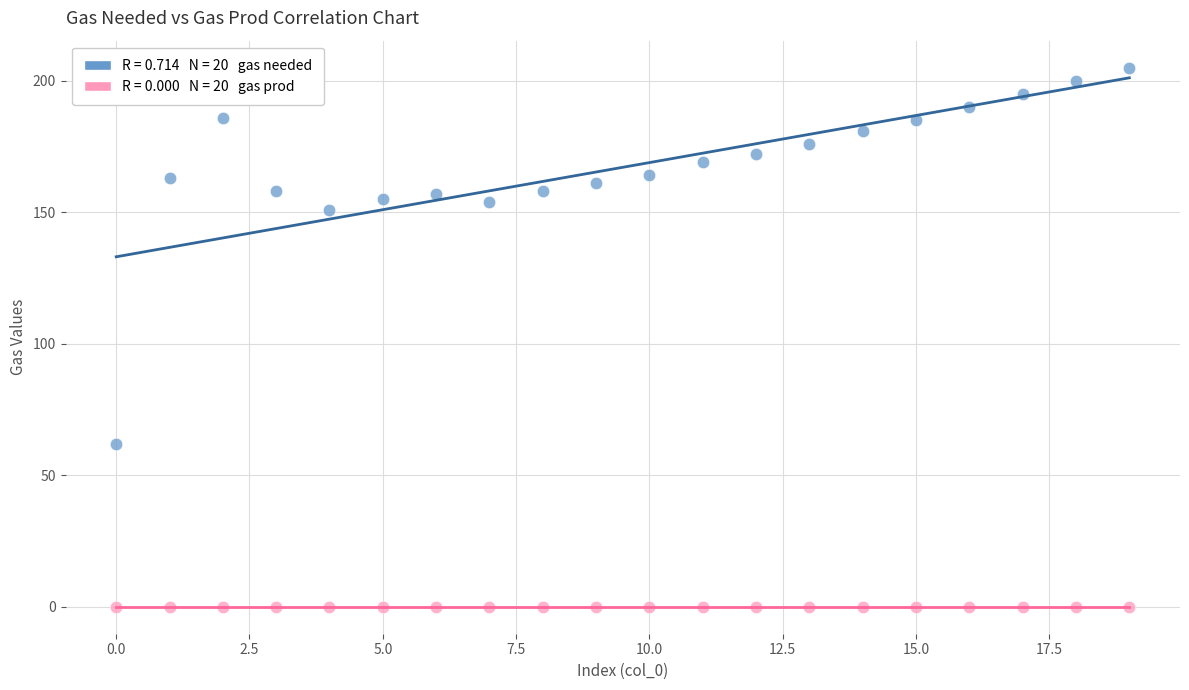

Across all series, what Y value is closest to 102?

62